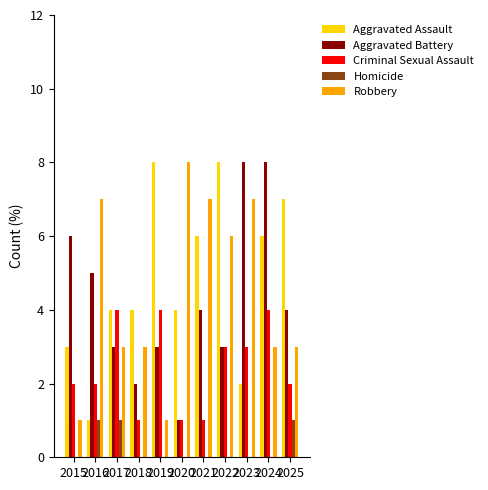

What are all the series names shown in the legend?

Aggravated Assault, Aggravated Battery, Criminal Sexual Assault, Homicide, Robbery